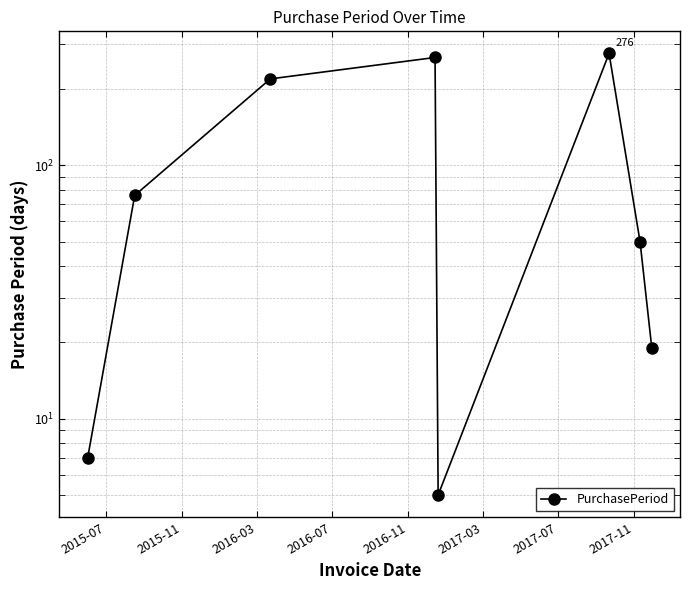

At which label does the data first exceed 76?

2016-03